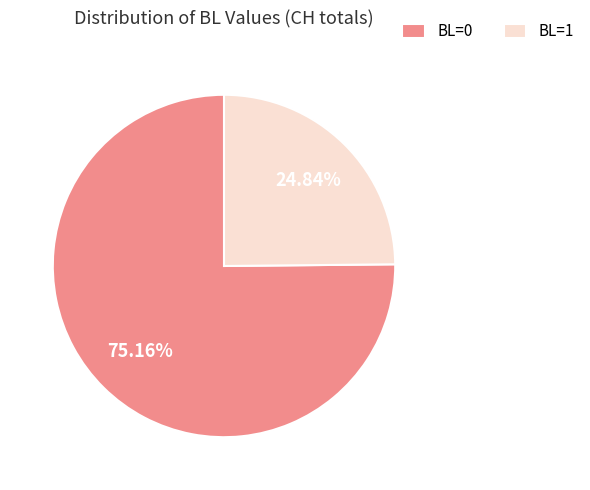

Combined, do BL=0 and BL=1 account for over 50%?

Yes